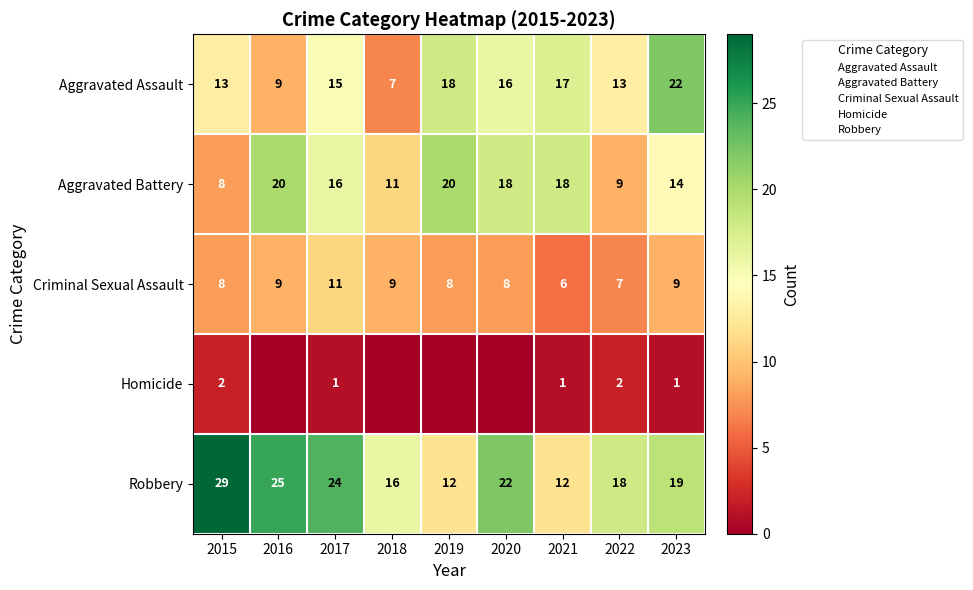

How many data points does each series have?

9